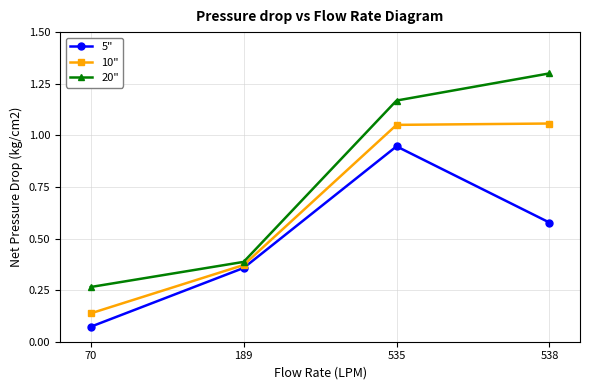

What is the spread (max minus min) of values at 70?

0.2